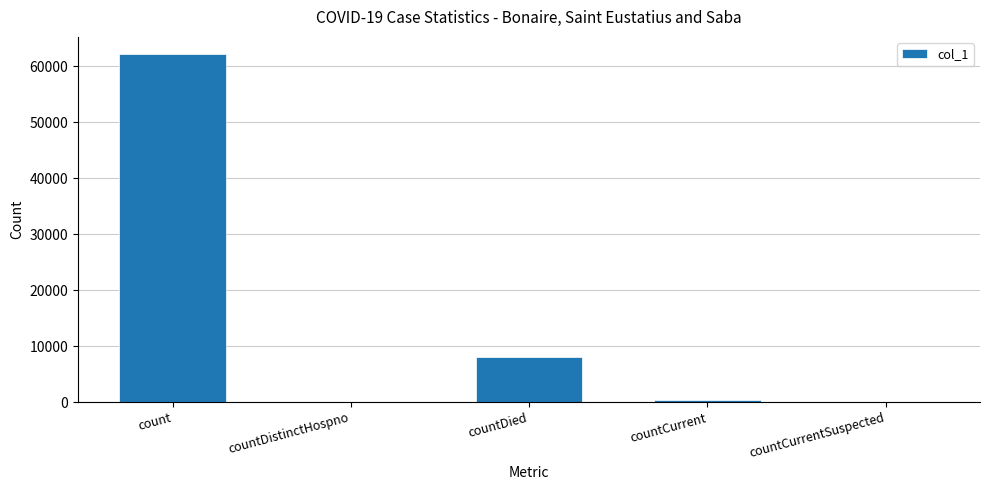

What is the average value?

14142